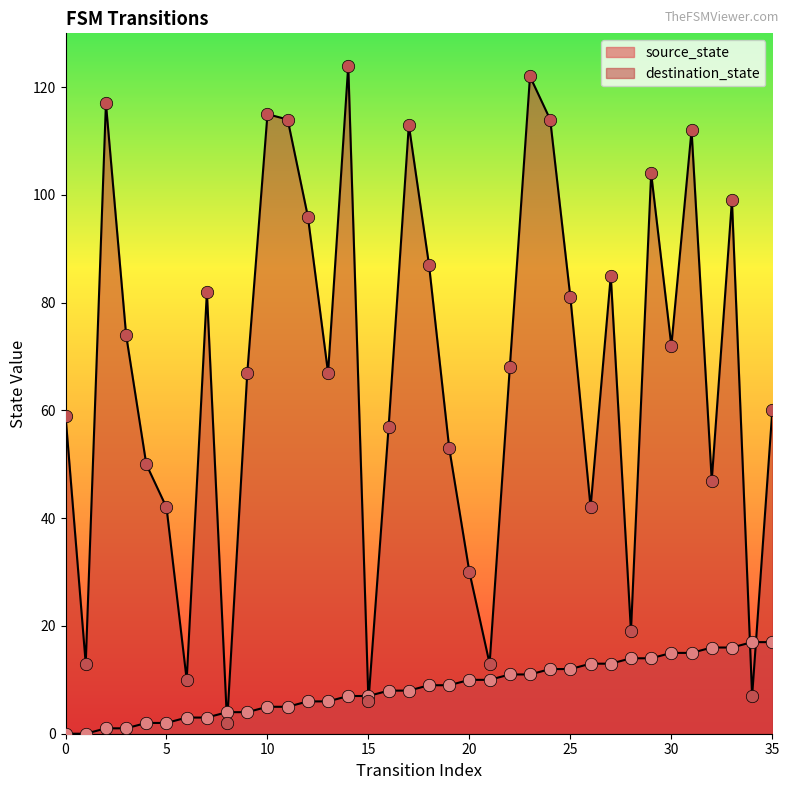

Is the value of source_state at 35 greater than the value of destination_state at 20?

No